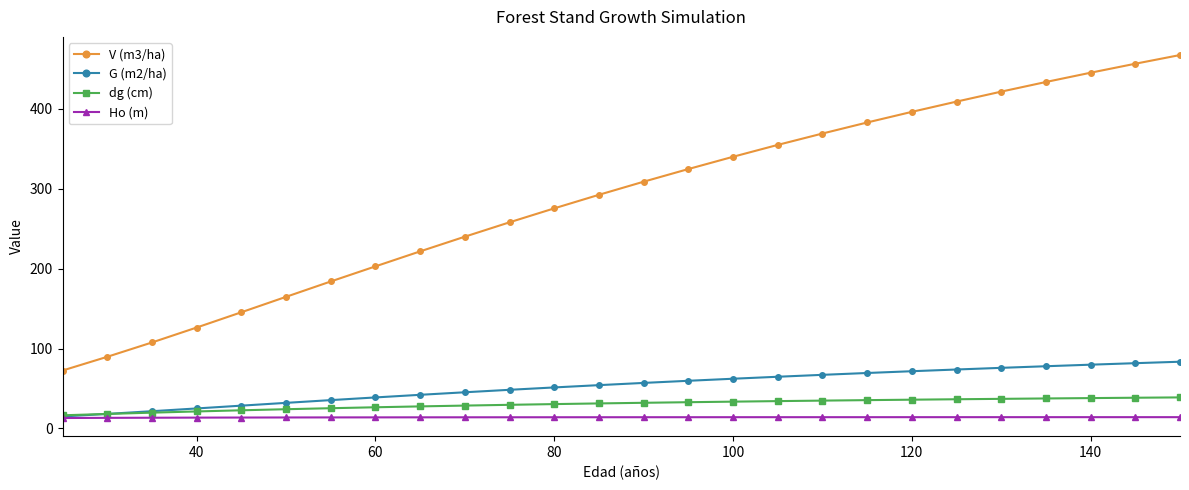

What is the minimum value for V (m3/ha)?

72.5